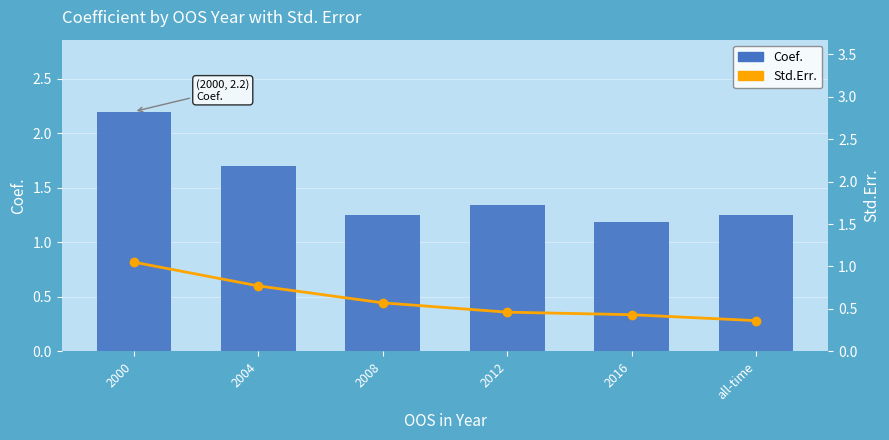

What is the greatest value displayed?

2.2